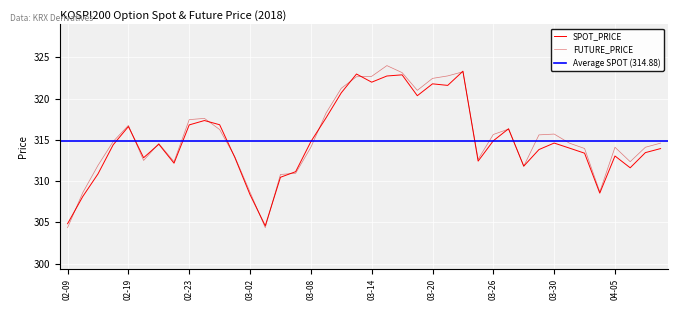

The SPOT_PRICE series shows 103.9 at 03-08. True or false?

False